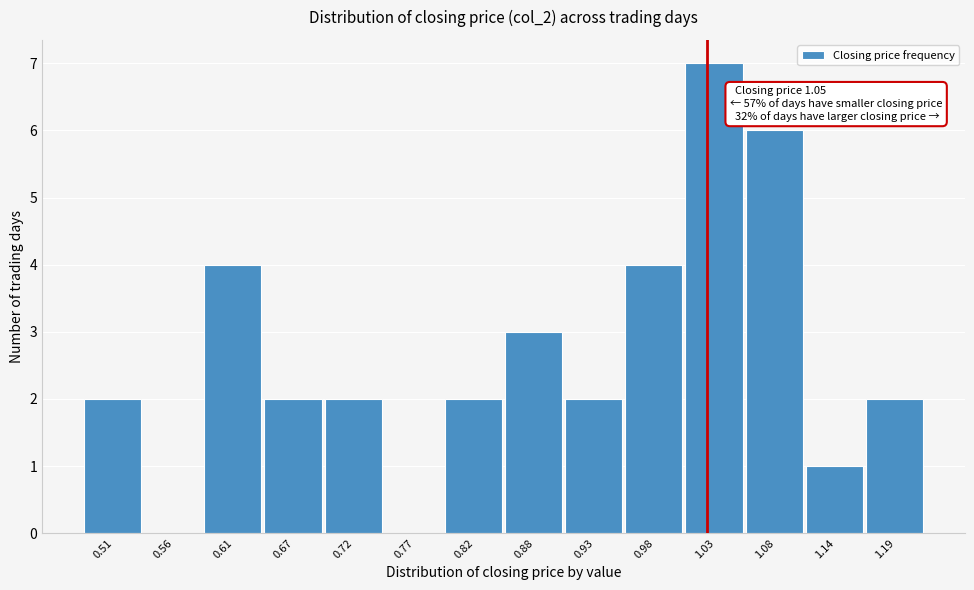

Reading right to left, list all the values displayed in this chart.

1.19=2	1.14=1	1.08=6	1.03=7	0.98=4	0.93=2	0.88=3	0.82=2	0.77=0	0.72=2	0.67=2	0.61=4	0.56=0	0.51=2